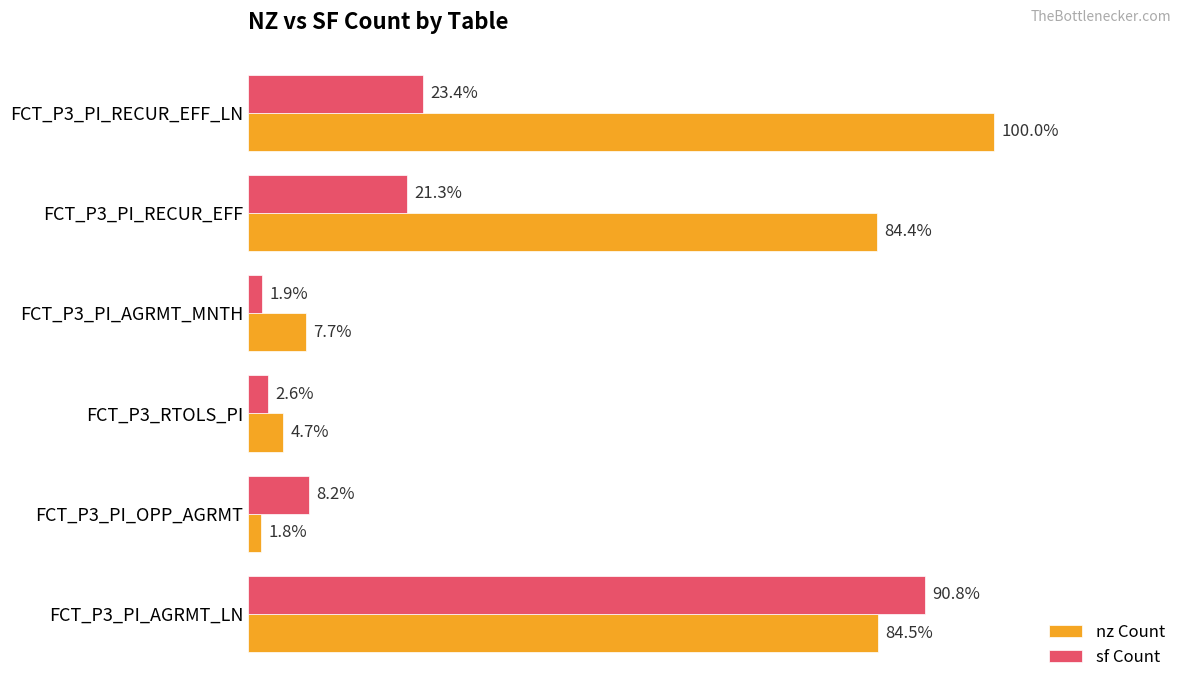

What are all the series names shown in the legend?

nz Count, sf Count